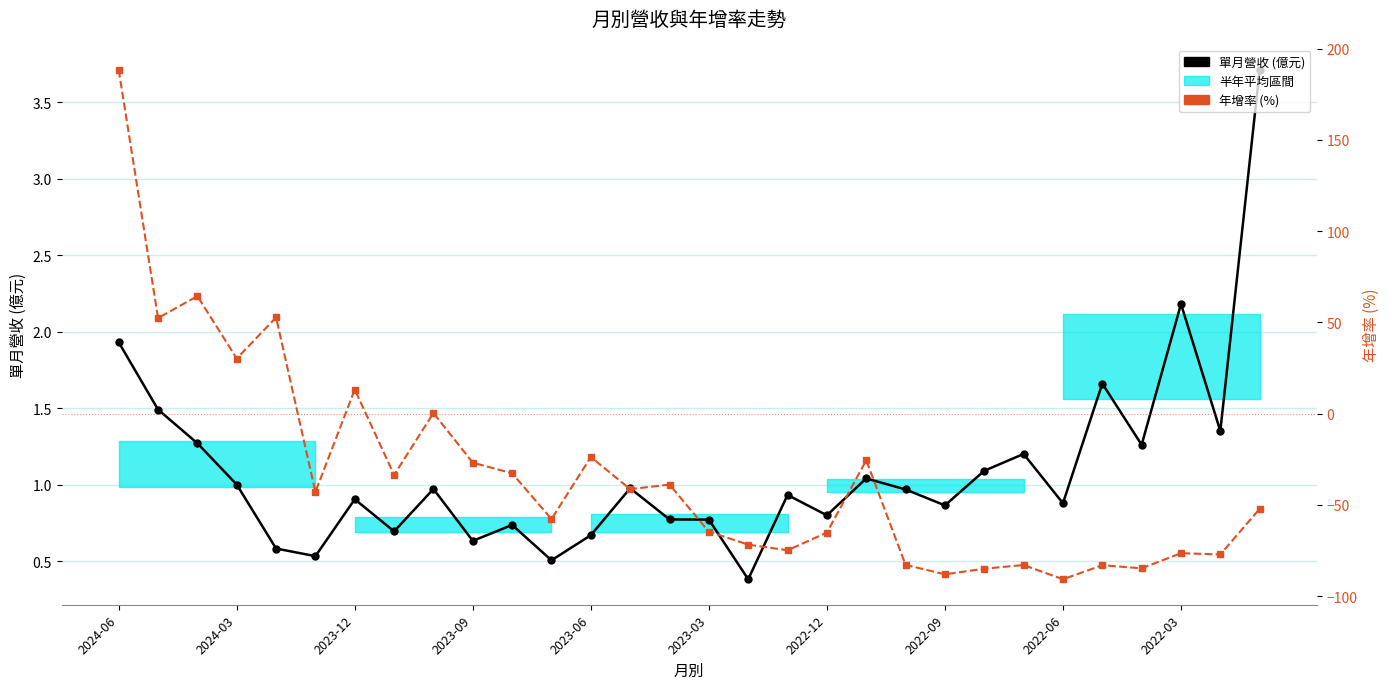

How many lines are shown in the chart?

2